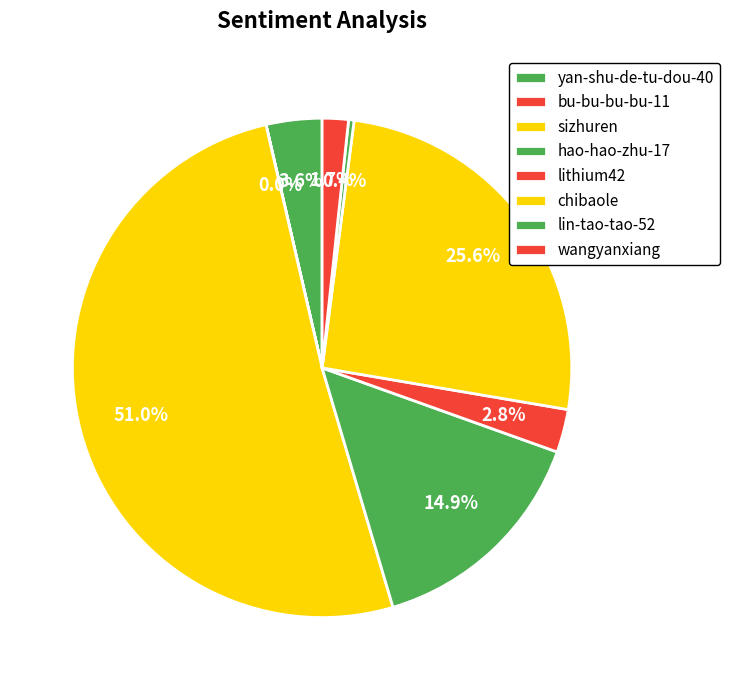

What percentage is the wangyanxiang slice, to the nearest percent?

2%